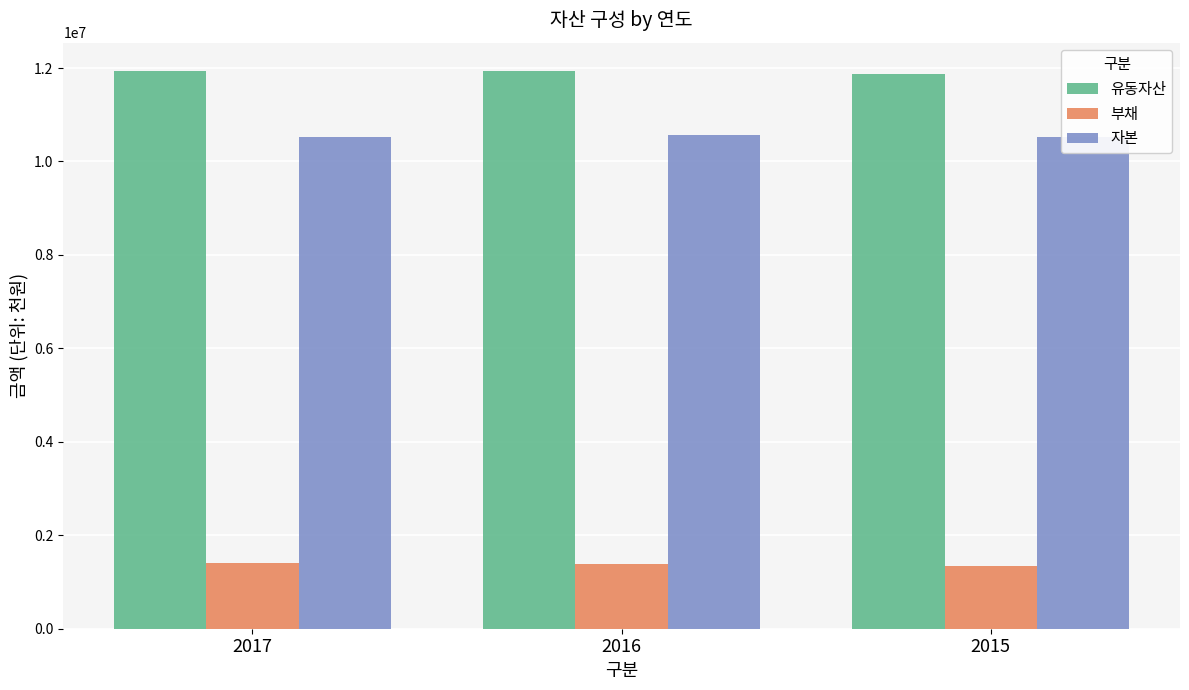

How many data points does each series have?

3